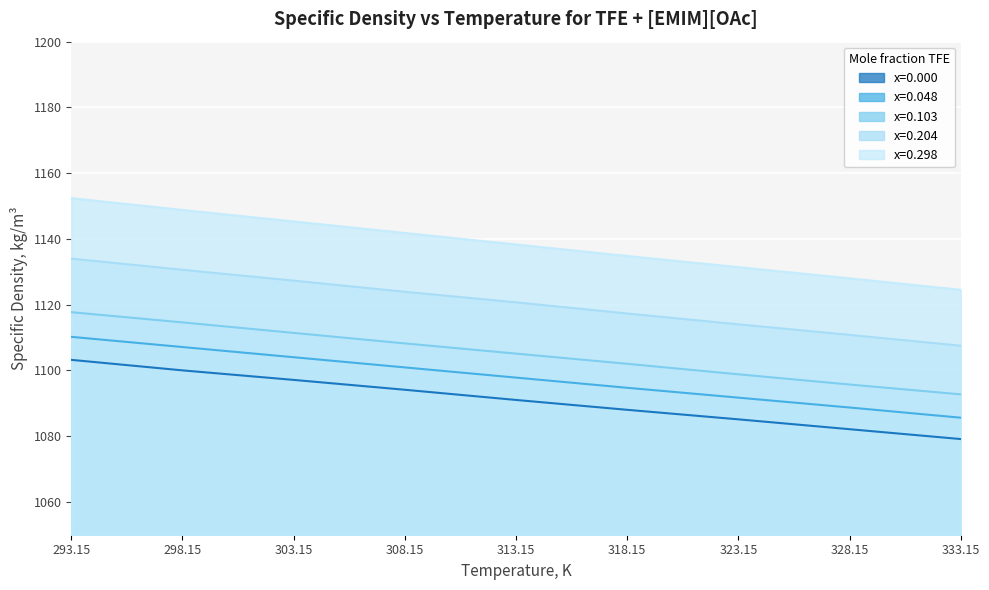

Between 313.15 and 298.15, which is larger?

298.15